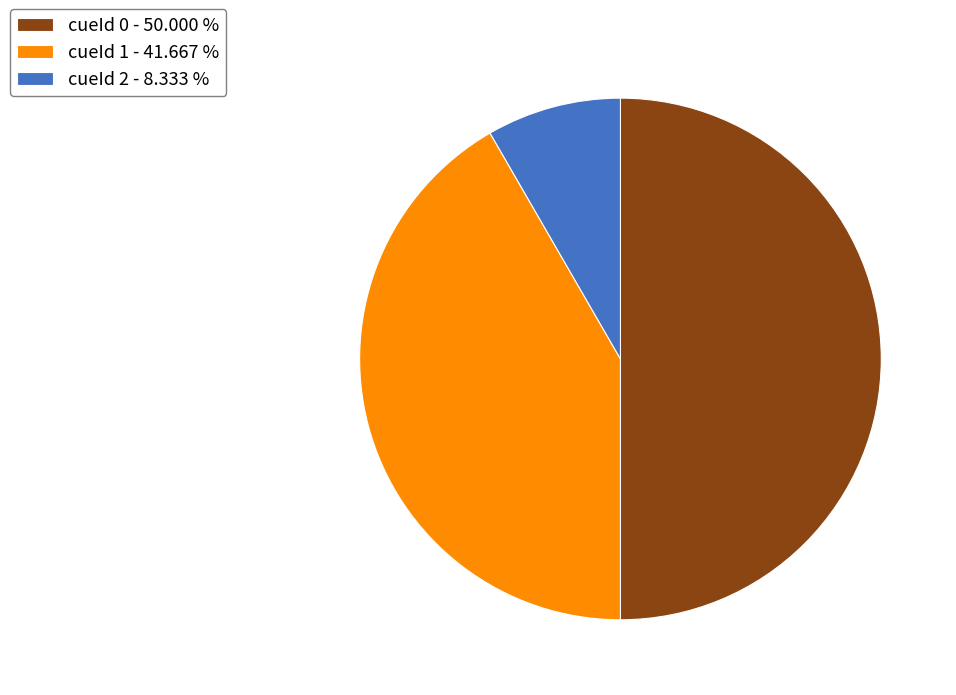

What is the ratio of the value at cueId 0 - 50.000 % to the value at cueId 2 - 8.333 %?

6.0